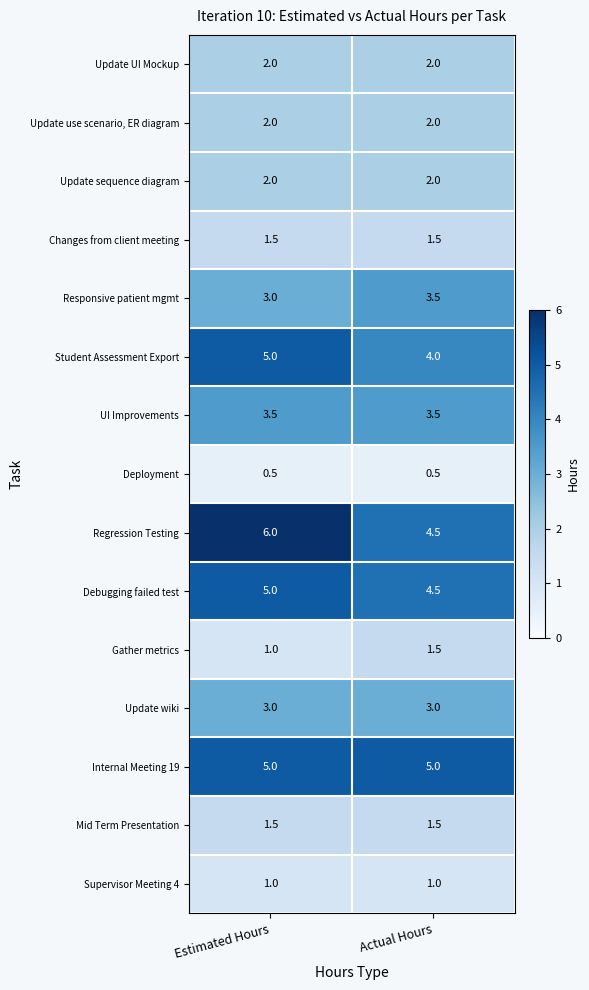

What is the spread (max minus min) of values at Actual Hours?

4.5